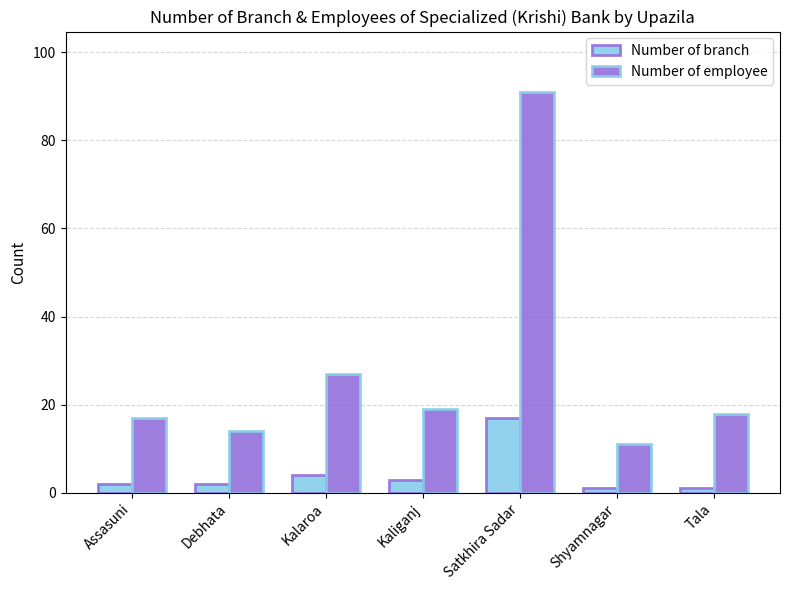

What is the maximum value for Number of employee?

91